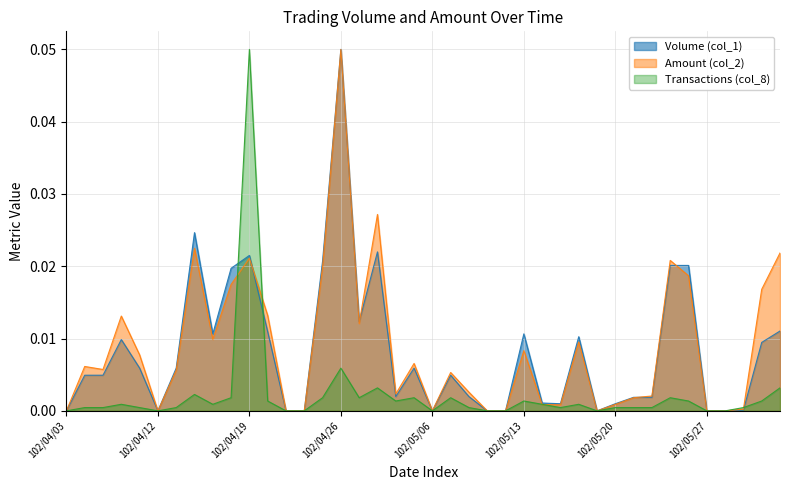

True or false: Volume (col_1) has more than 2 interior local peaks.

True